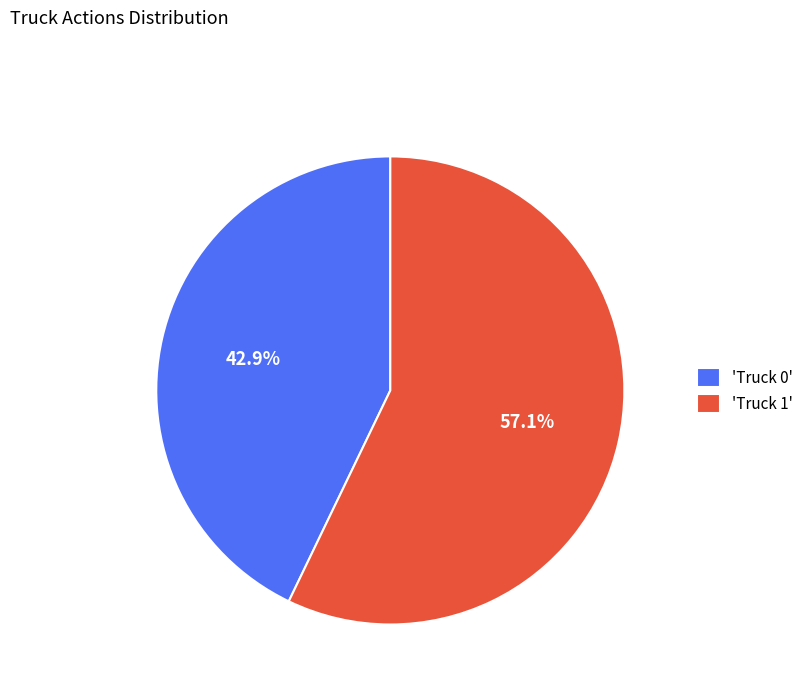

Rank the categories by value from lowest to highest.

'Truck 0', 'Truck 1'